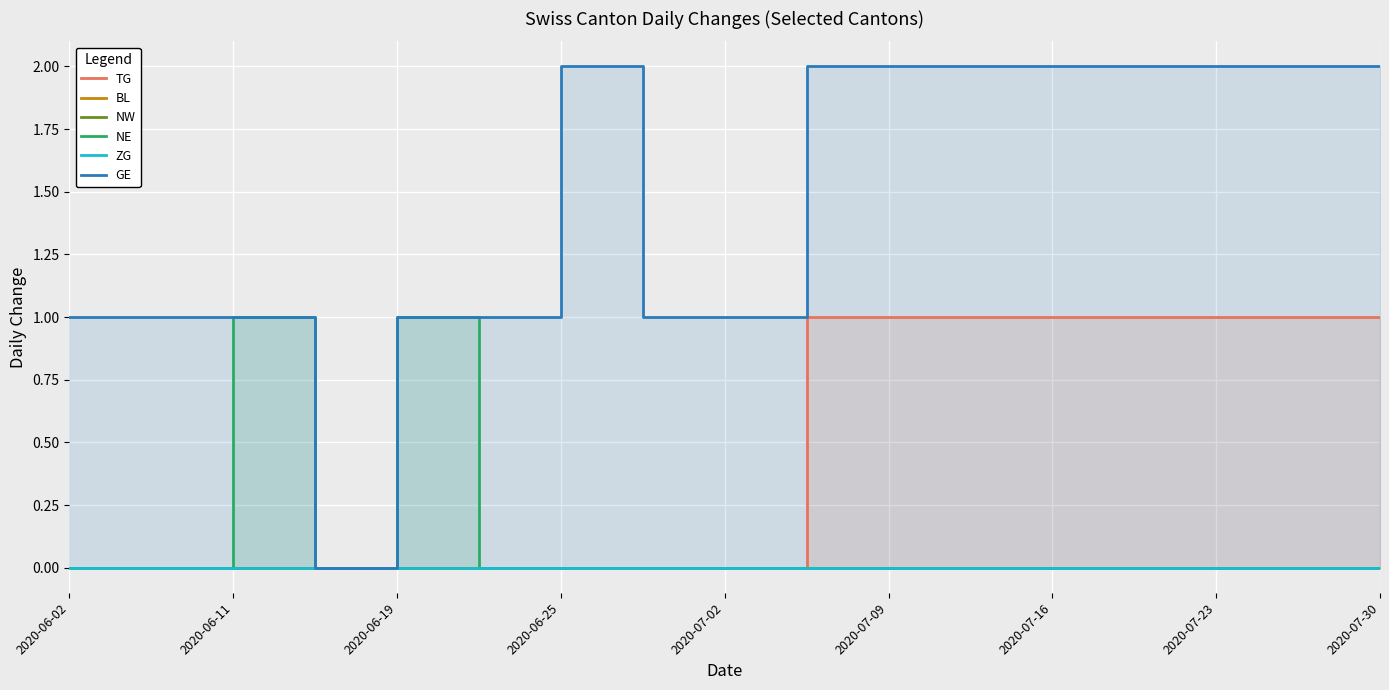

What are all the series names shown in the legend?

TG, BL, NW, NE, ZG, GE